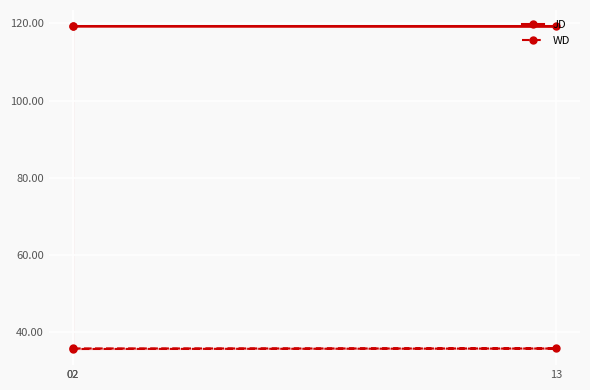

Rank the series at 13 from highest to lowest value.

JD, WD